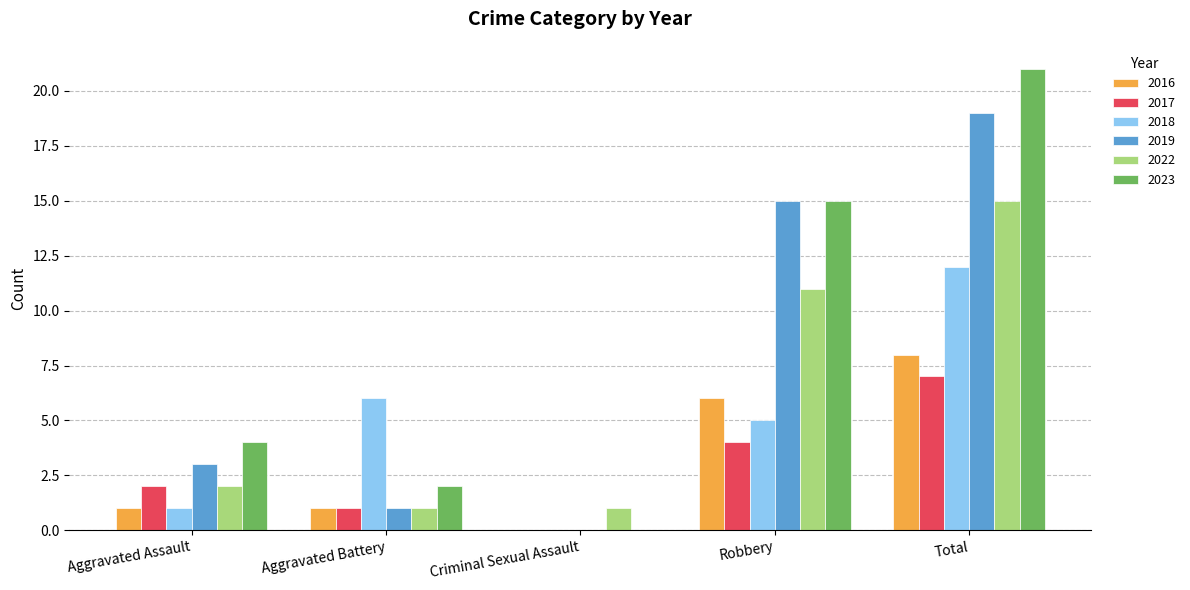

True or false: 2022 has a value of 0 at Criminal Sexual Assault.

False